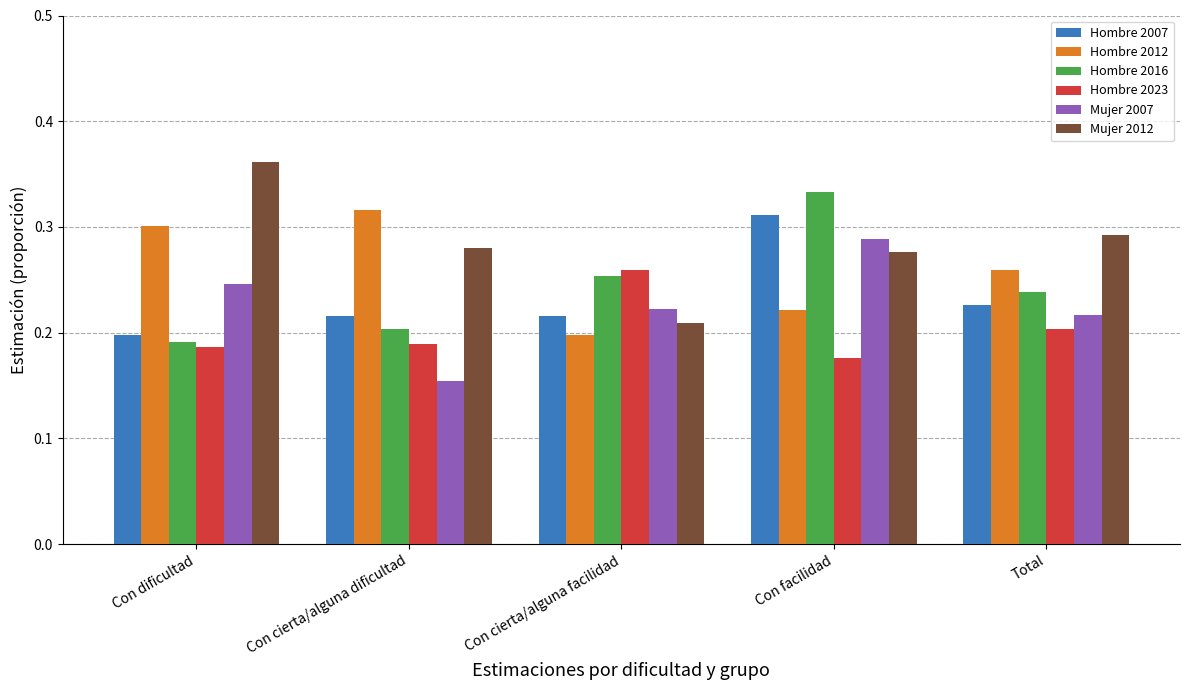

Which series has the widest spread of values?

Mujer 2012